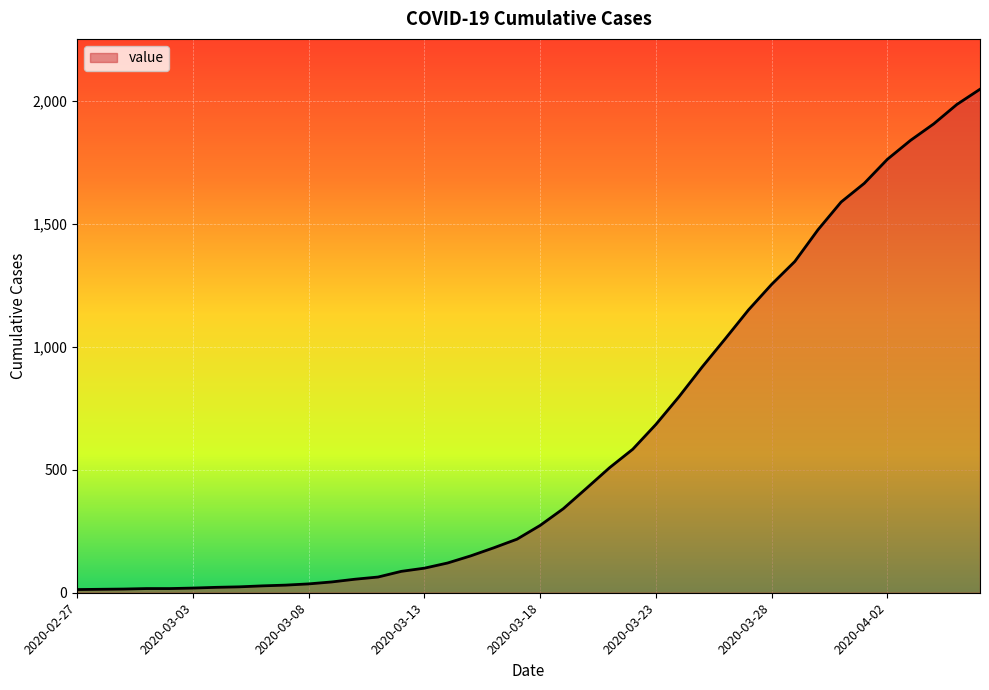

What is the average value?

622